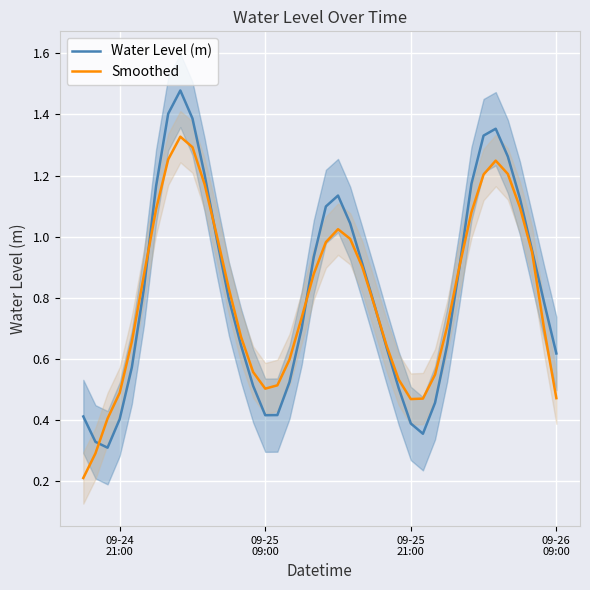

What is the sum of all Water Level (m) values?

32.9